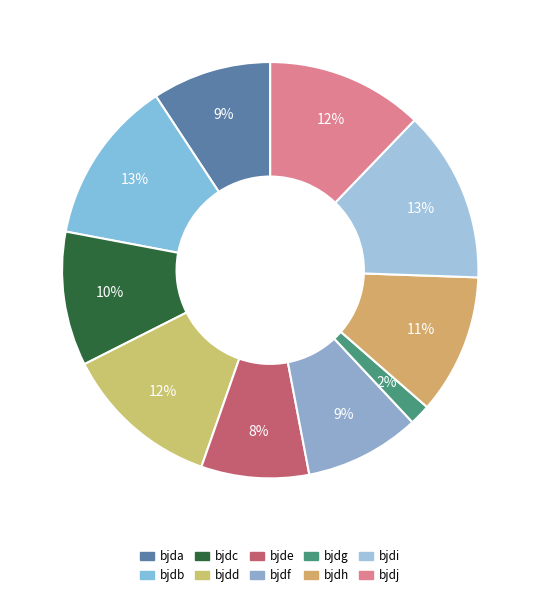

Does any single category account for the majority?

No